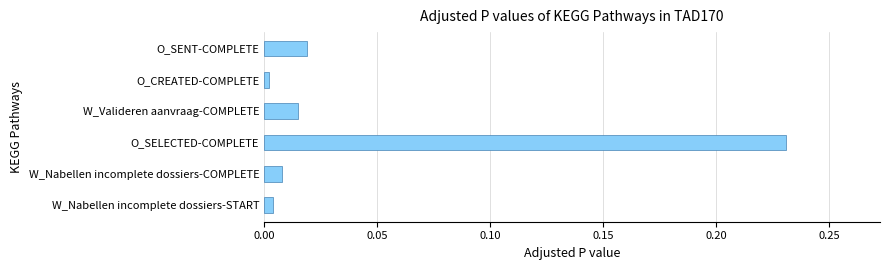

Count the number of categories in the chart.

6